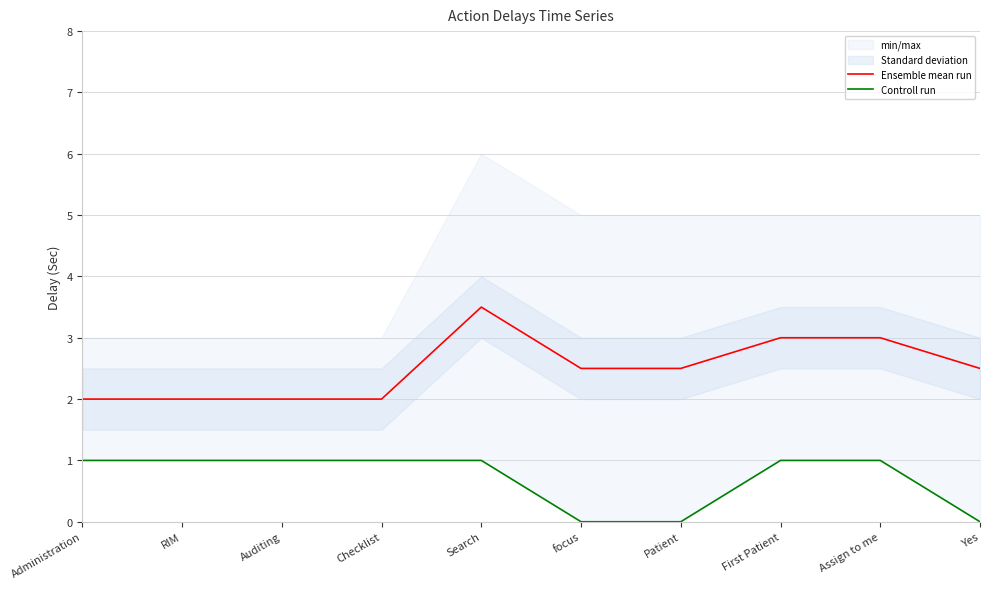

Does the chart have visible grid lines?

Yes